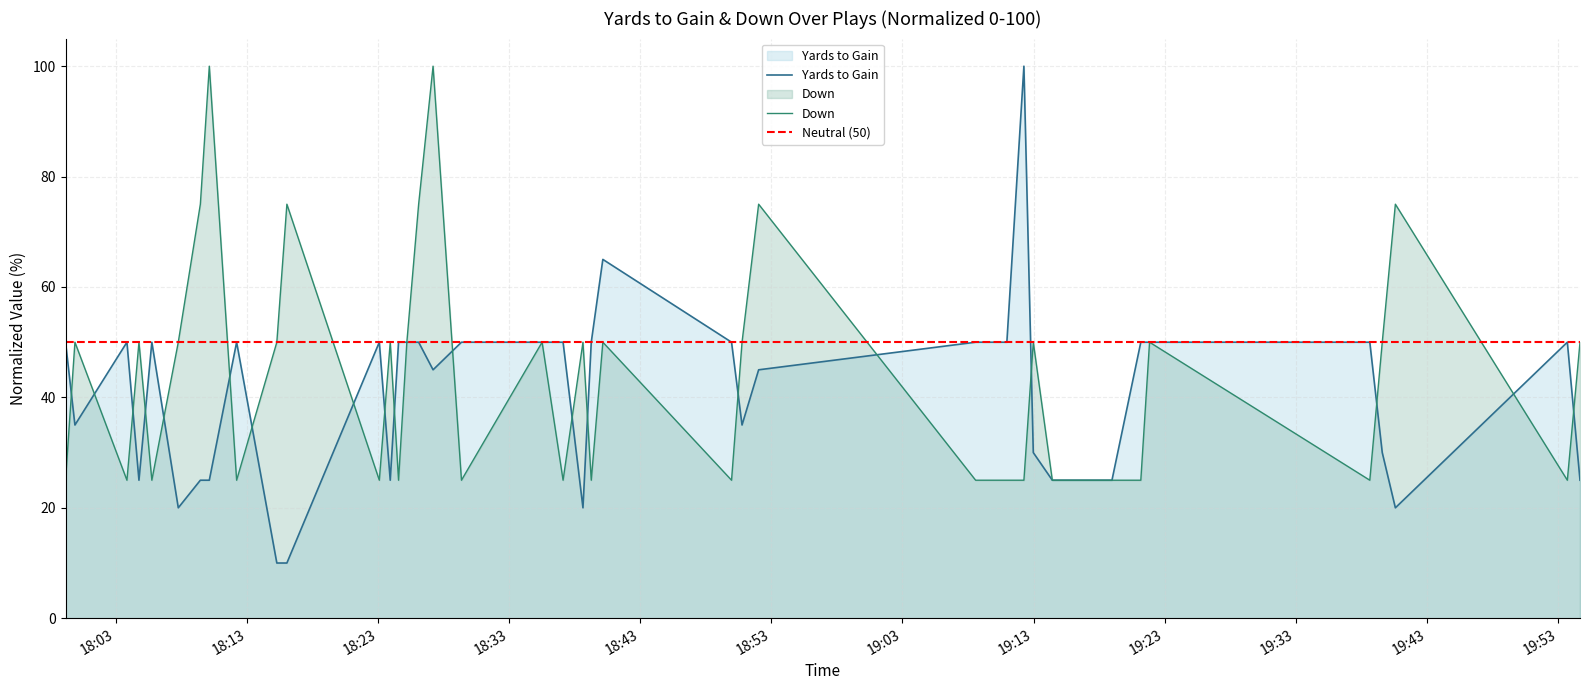

Reading right to left, transcribe all the data shown in this chart.

yards_to_gain: 25	50	20	30	50	50	50	25	25	30	100	50	50	50	45	35	50	65	50	20	50	50	50	45	50	50	50	25	50	10	10	50	25	25	20	50	25	50	35	50
down: 50	25	75	50	25	50	25	25	25	50	25	25	25	25	75	50	25	50	25	50	25	50	25	100	75	50	25	50	25	75	50	25	100	75	50	25	50	25	50	25